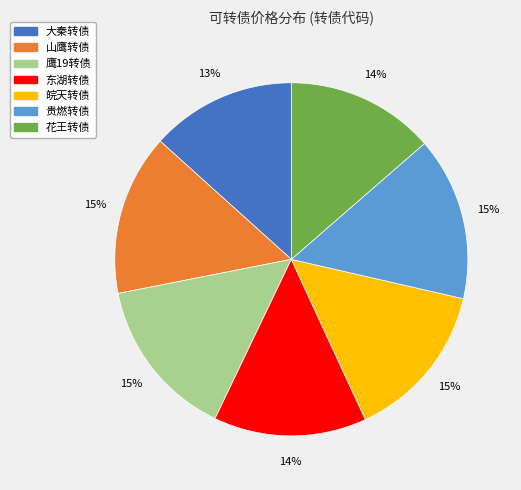

Is it true that 鹰19转债 is 29% of the pie?

False